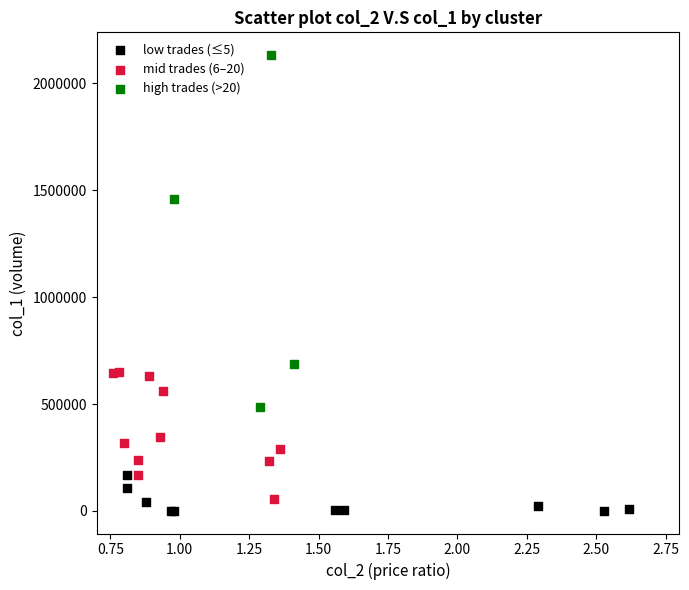

What are all the series names shown in the legend?

low trades (≤5), mid trades (6–20), high trades (>20)